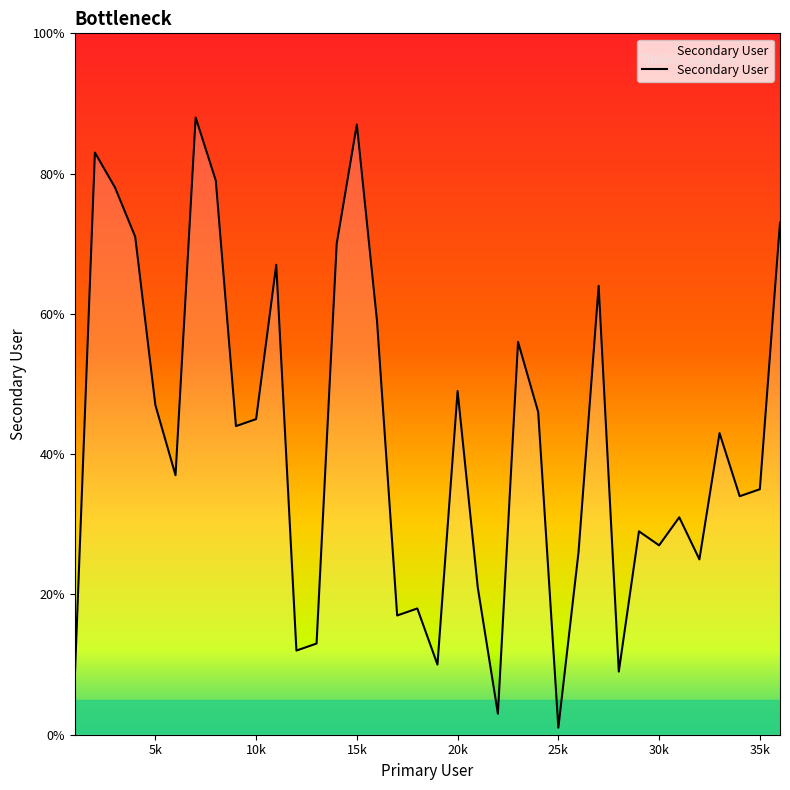

What is the difference between the maximum and minimum values?

87